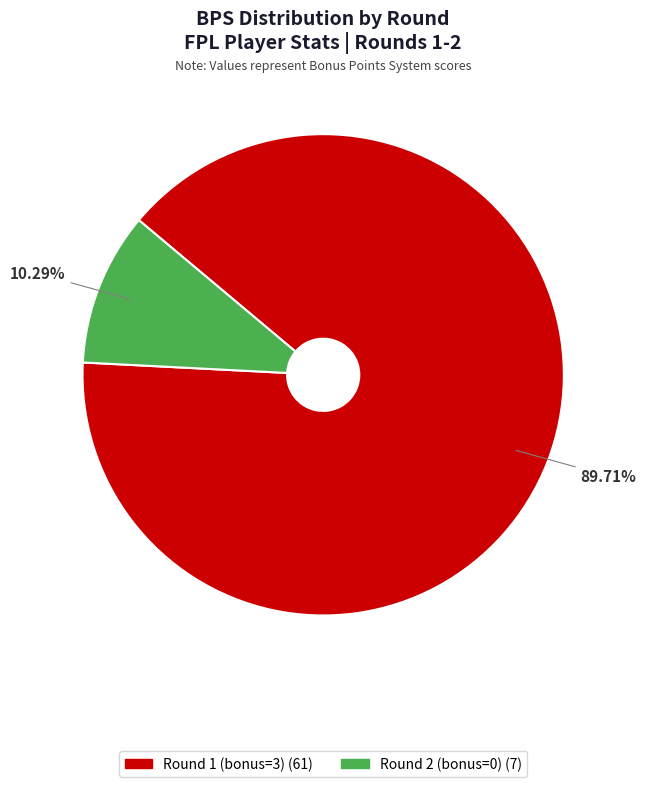

Which category has the smallest portion of the pie?

Round 2 (bonus=0)